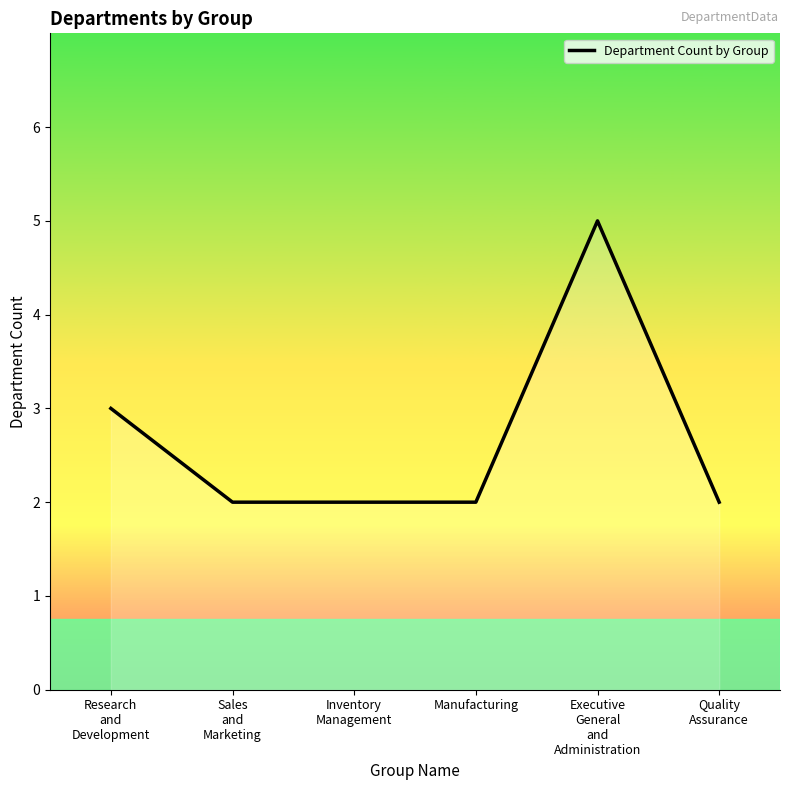

Between Research
and
Development and Sales
and
Marketing, which is larger?

Research
and
Development